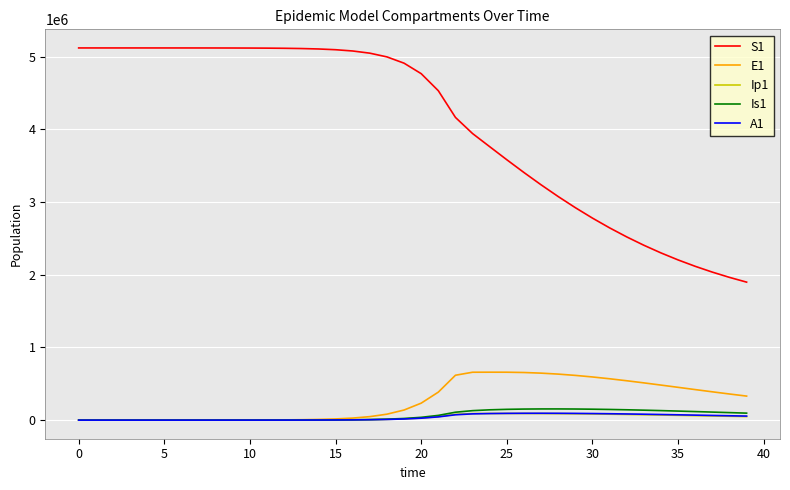

Which series has the widest spread of values?

S1